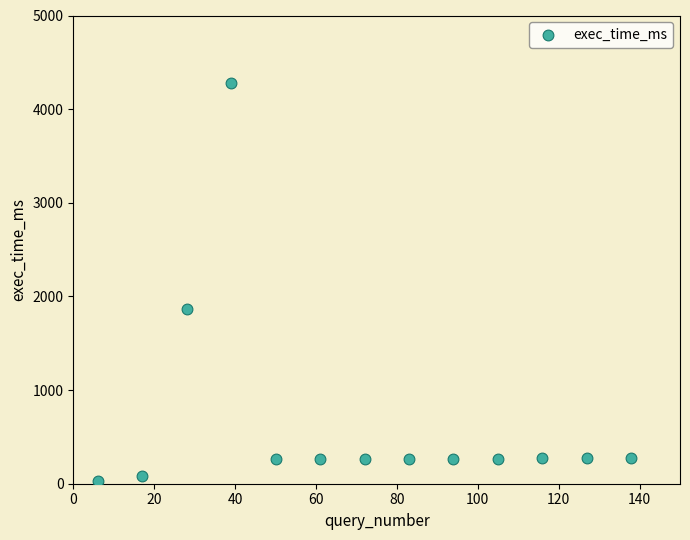

What is the range of Y values (max minus min)?

4253